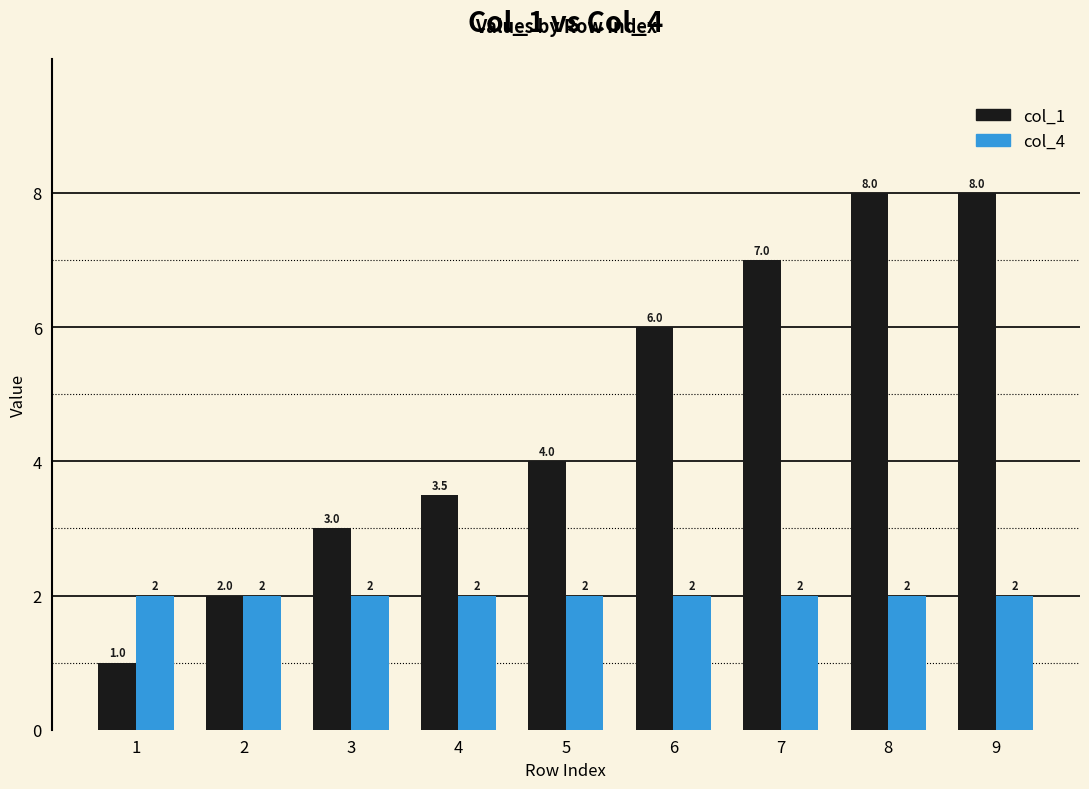

Which series changed the most between 2 and 3?

col_1